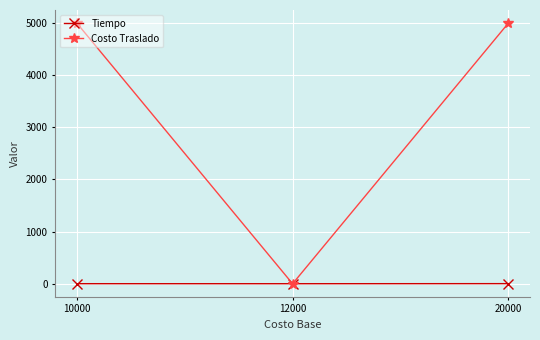

How many positive values does the Costo Traslado series have?

2